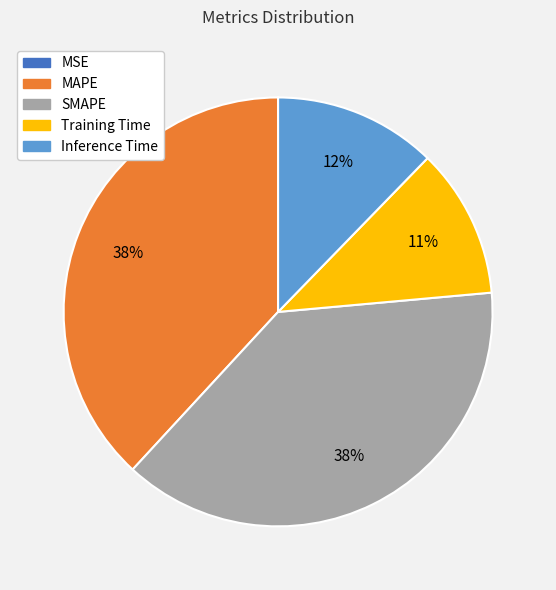

To the nearest percent, what is the difference between the largest and smallest slice percentages?

38%